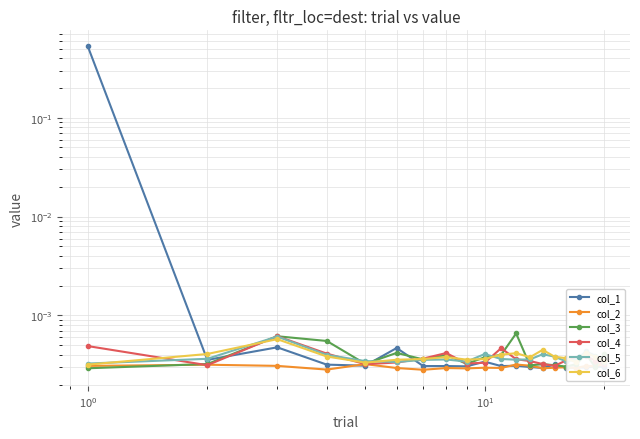

How many interior local peaks does the col_4 series have?

4